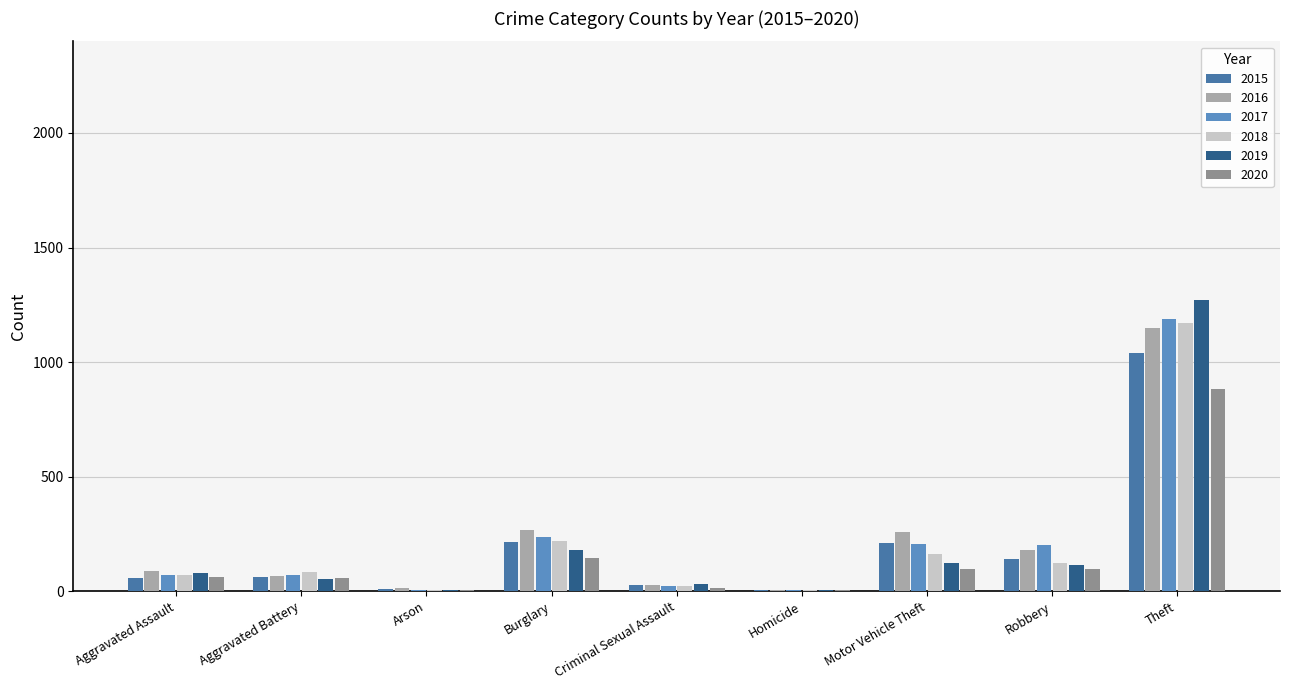

What is the sum of all 2016 values?

2050